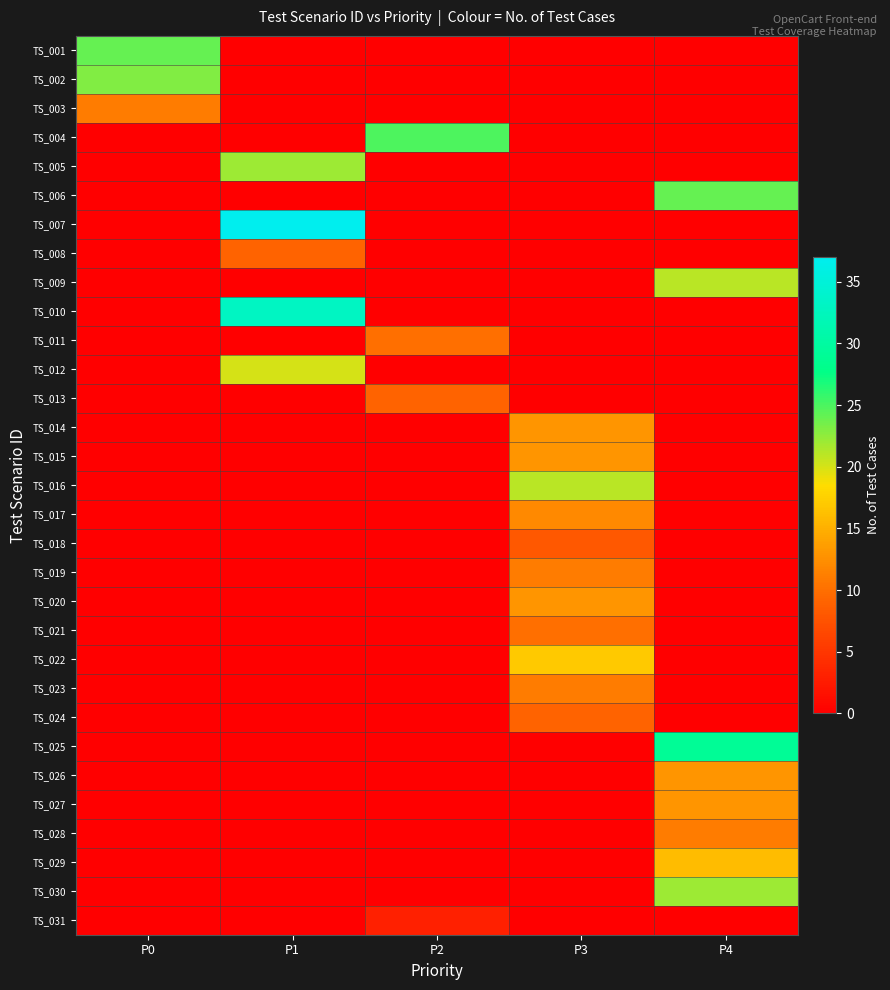

What is the total value across all series at P2?

47